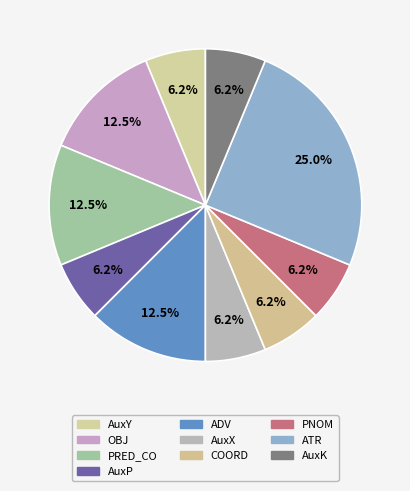

How many segments does this pie chart have?

10